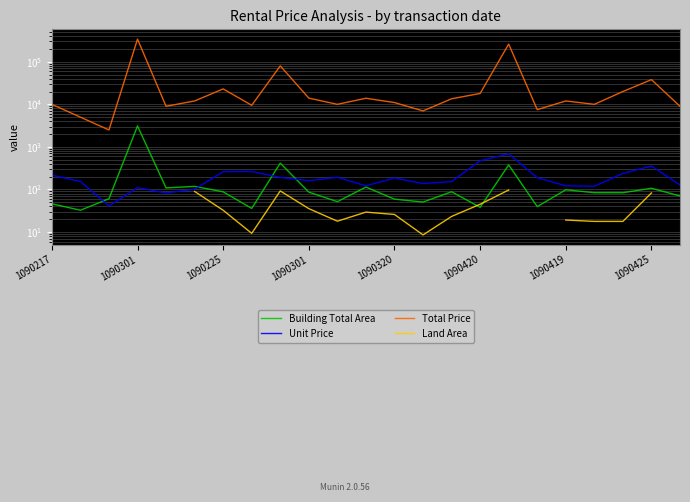

What are all the series names shown in the legend?

Building Total Area, Unit Price, Total Price, Land Area